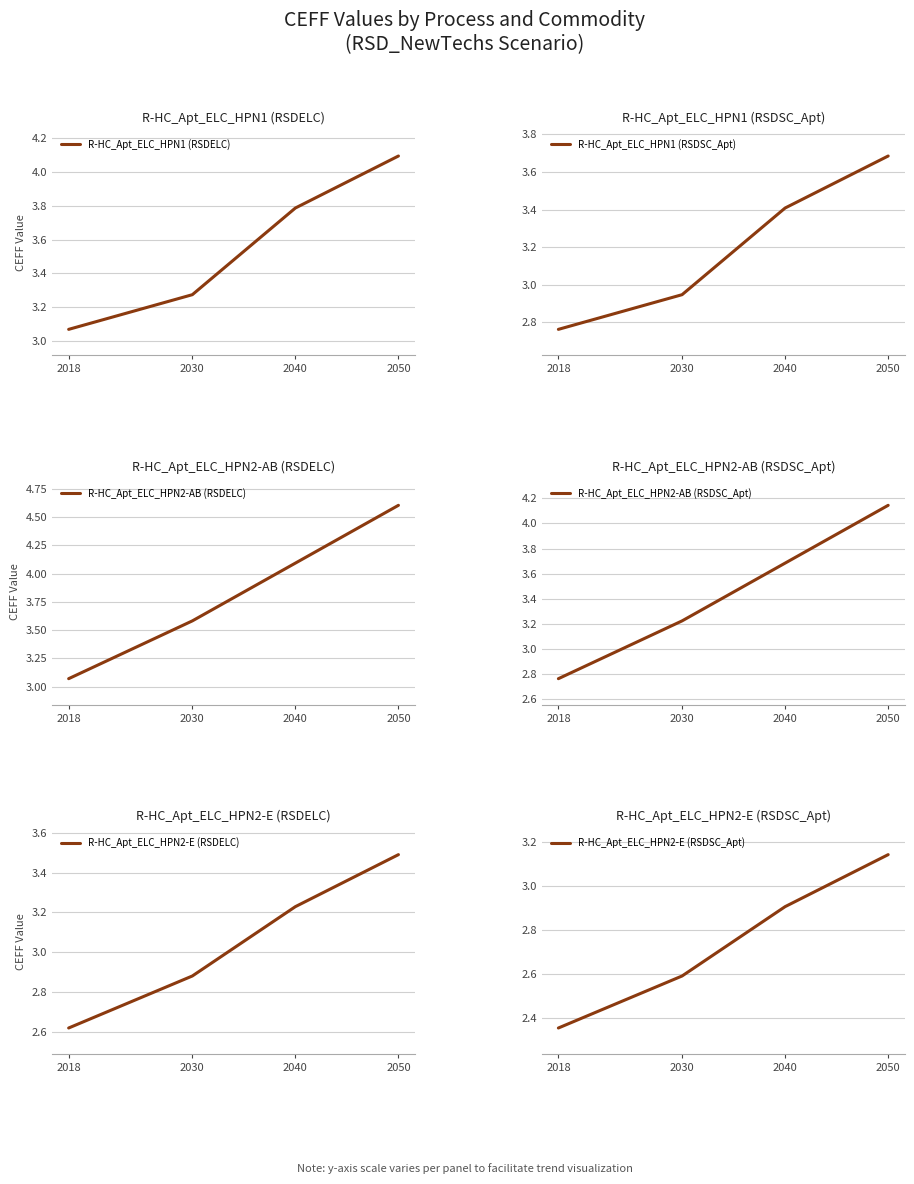

True or false: R-HC_Apt_ELC_HPN2-E (RSDELC) and R-HC_Apt_ELC_HPN2-AB (RSDSC_Apt) cross at least once.

False